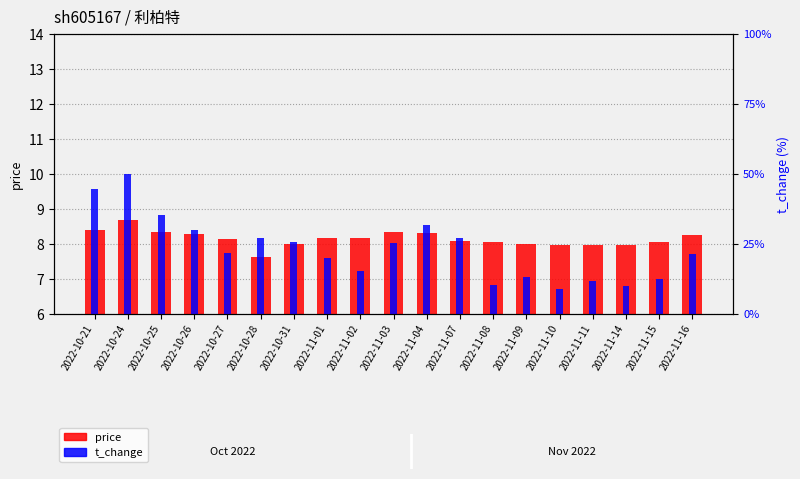

Between 2022-10-25 and 2022-10-26, which series saw the biggest shift?

t_change